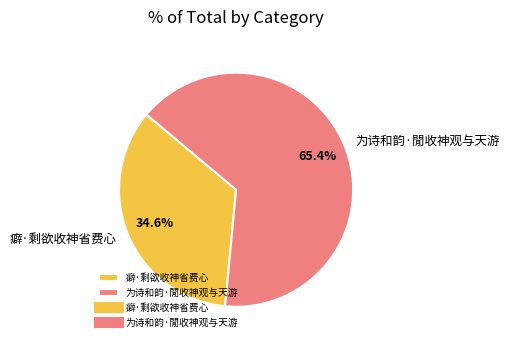

To the nearest percent, what percentage of the pie is 为诗和韵·閒收神观与天游?

65%